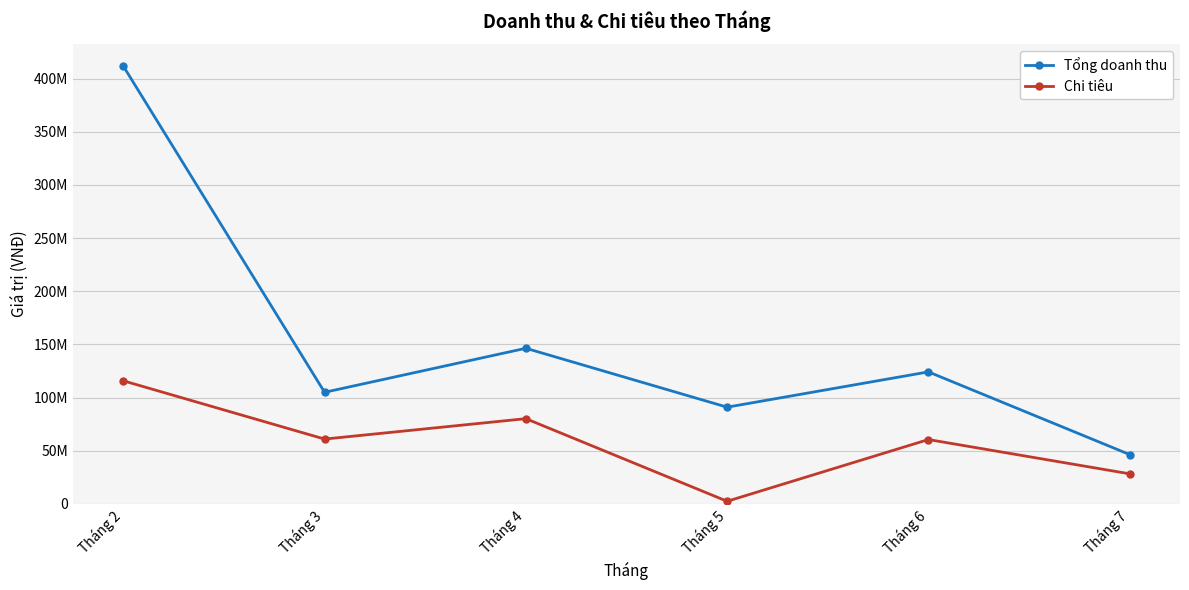

True or false: Tổng doanh thu has more than 1 points higher than both neighbors.

True